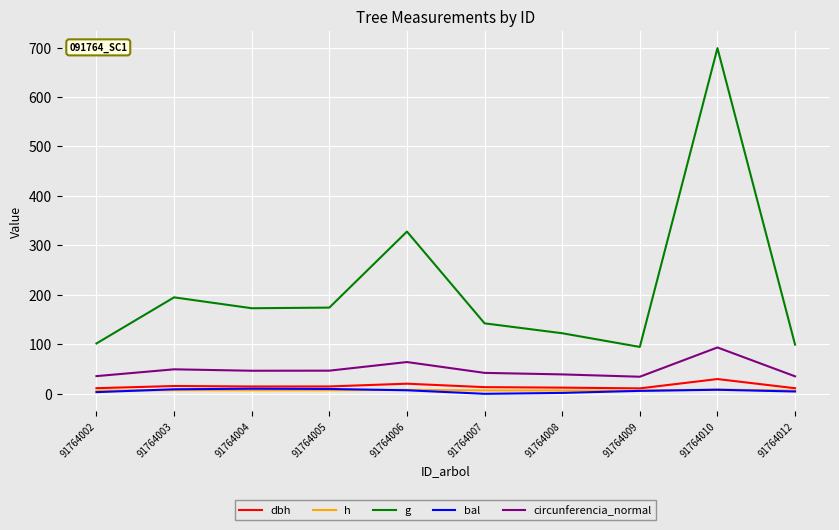

What is the maximum value shown in the chart?

698.8